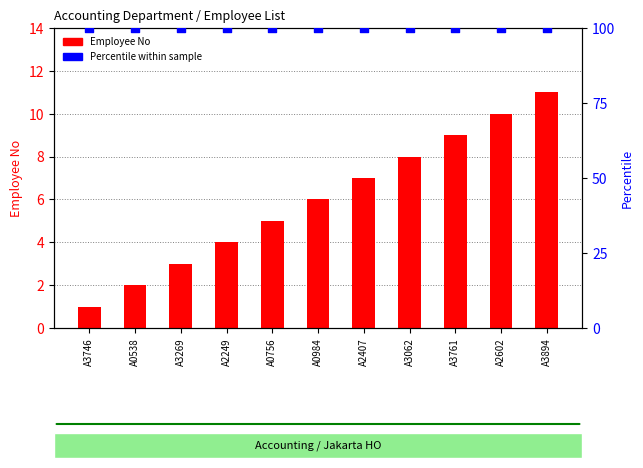

Which series reaches the minimum Y coordinate?

Employee No